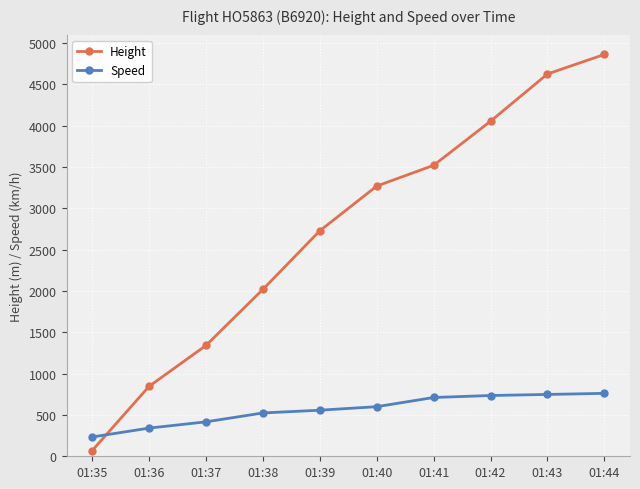

How many lines are shown in the chart?

2